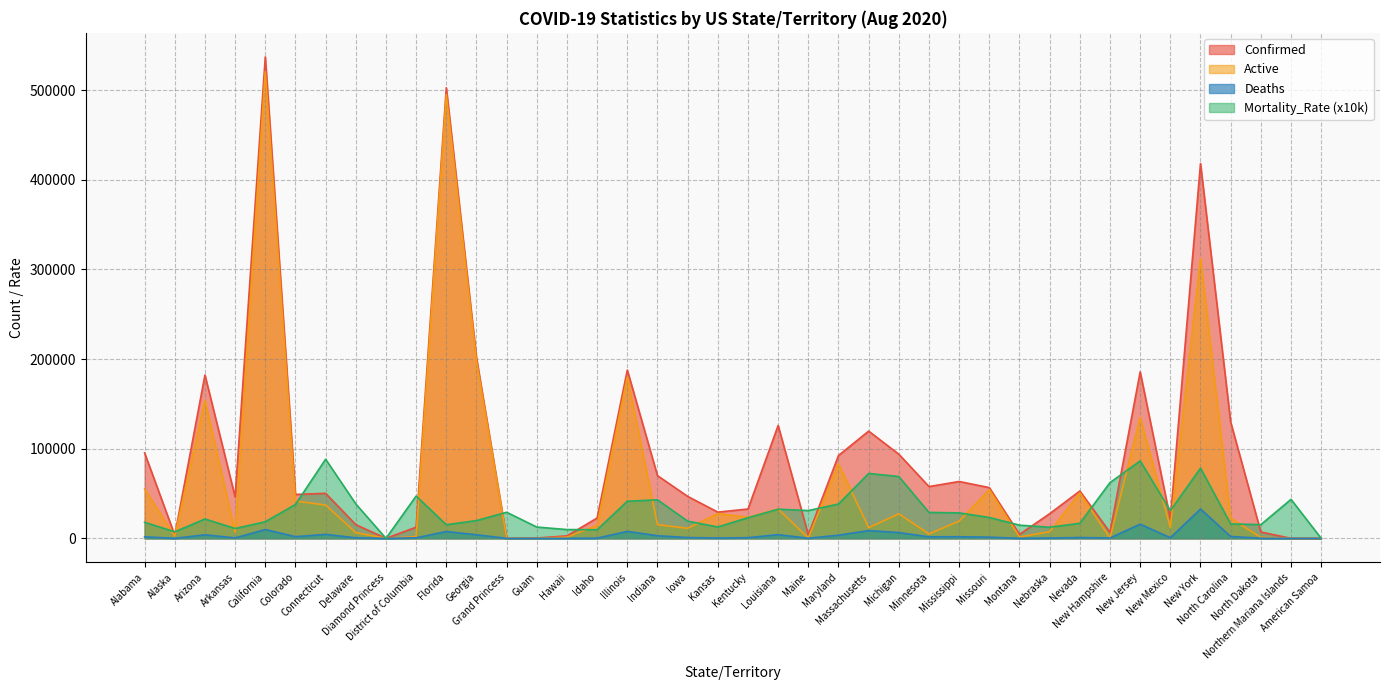

True or false: Confirmed has a value of 64073.5 at Alabama.

False